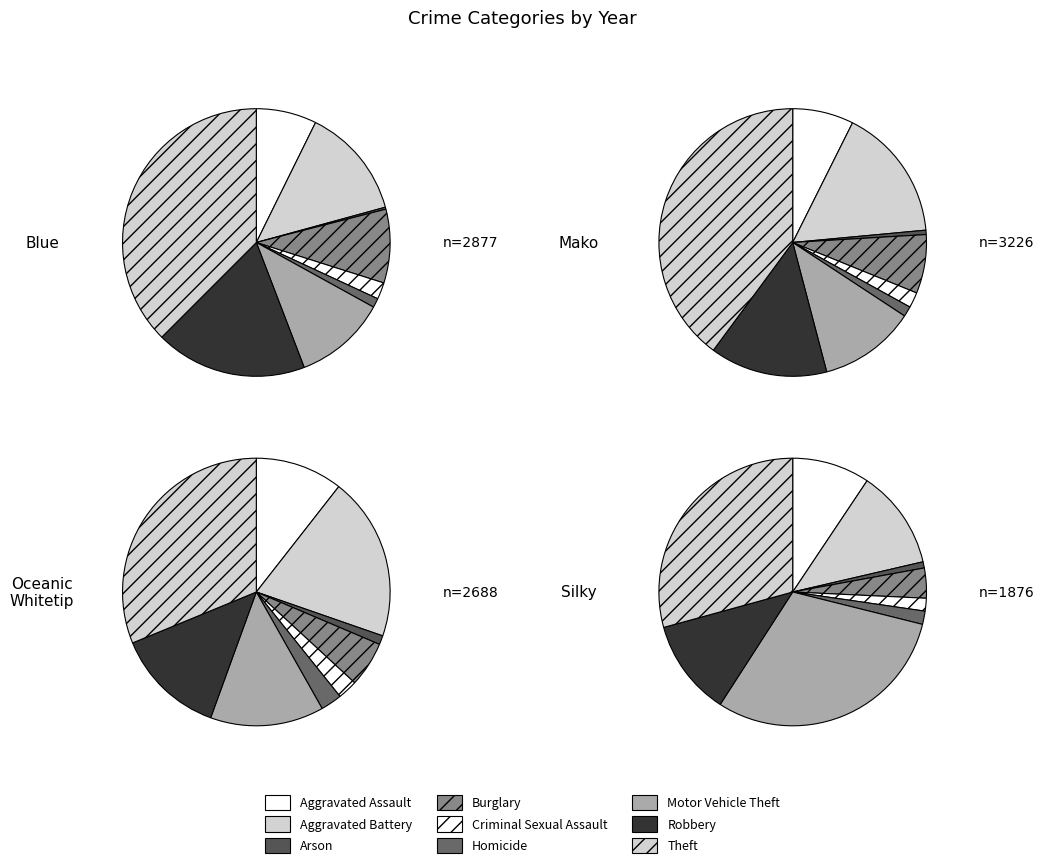

Does Motor Vehicle Theft represent more than half of the total?

No